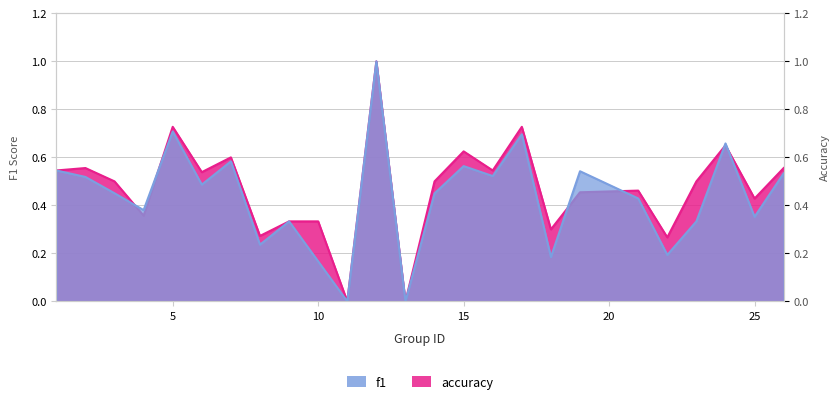

True or false: accuracy has a value of 0.5 at 16.

True